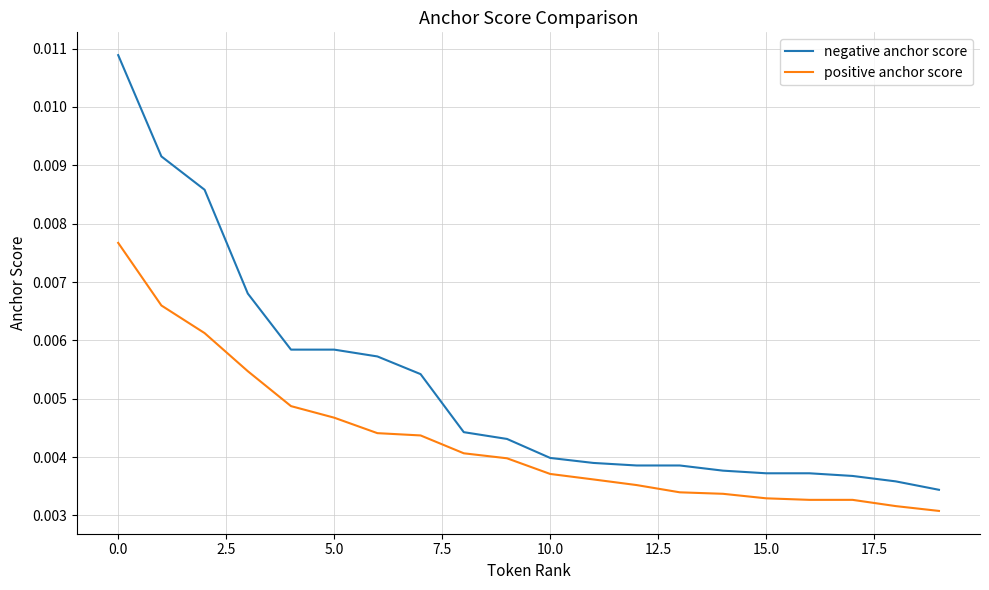

True or false: negative anchor score and positive anchor score cross at least once.

False